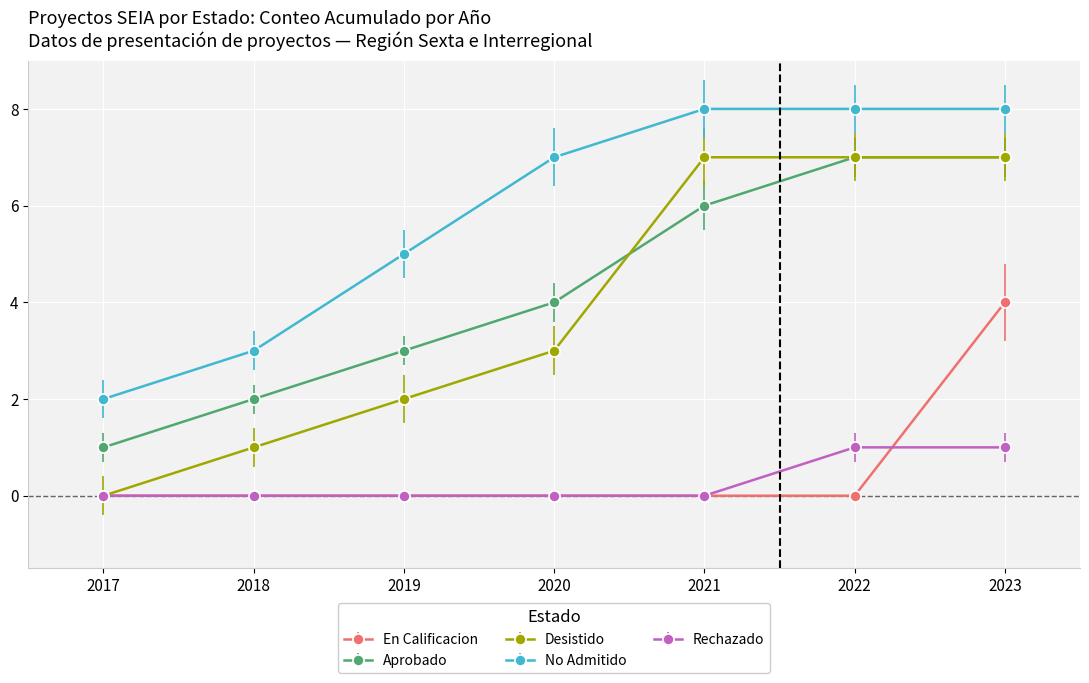

What is the greatest value displayed?

8